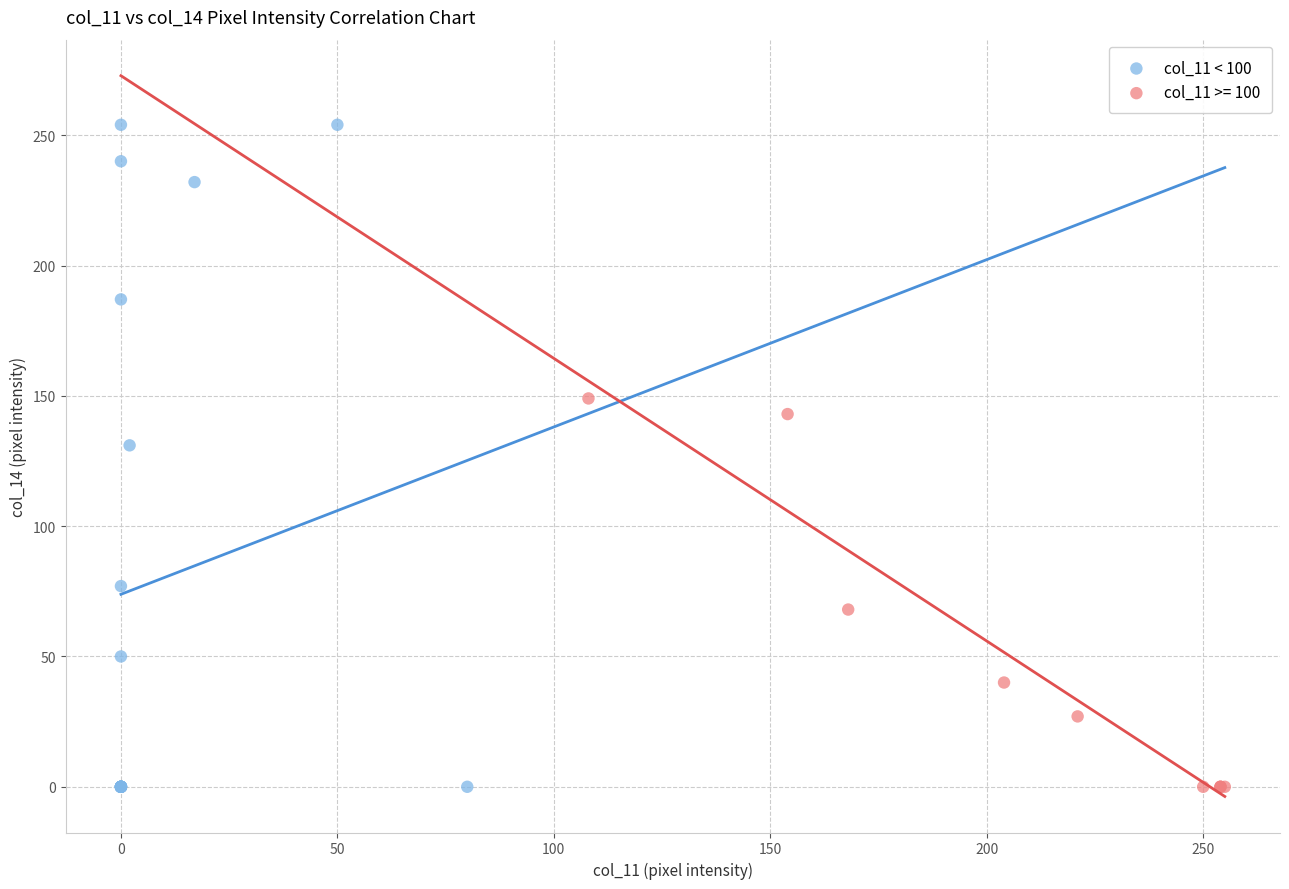

Which series reaches the maximum Y coordinate?

col_11 < 100